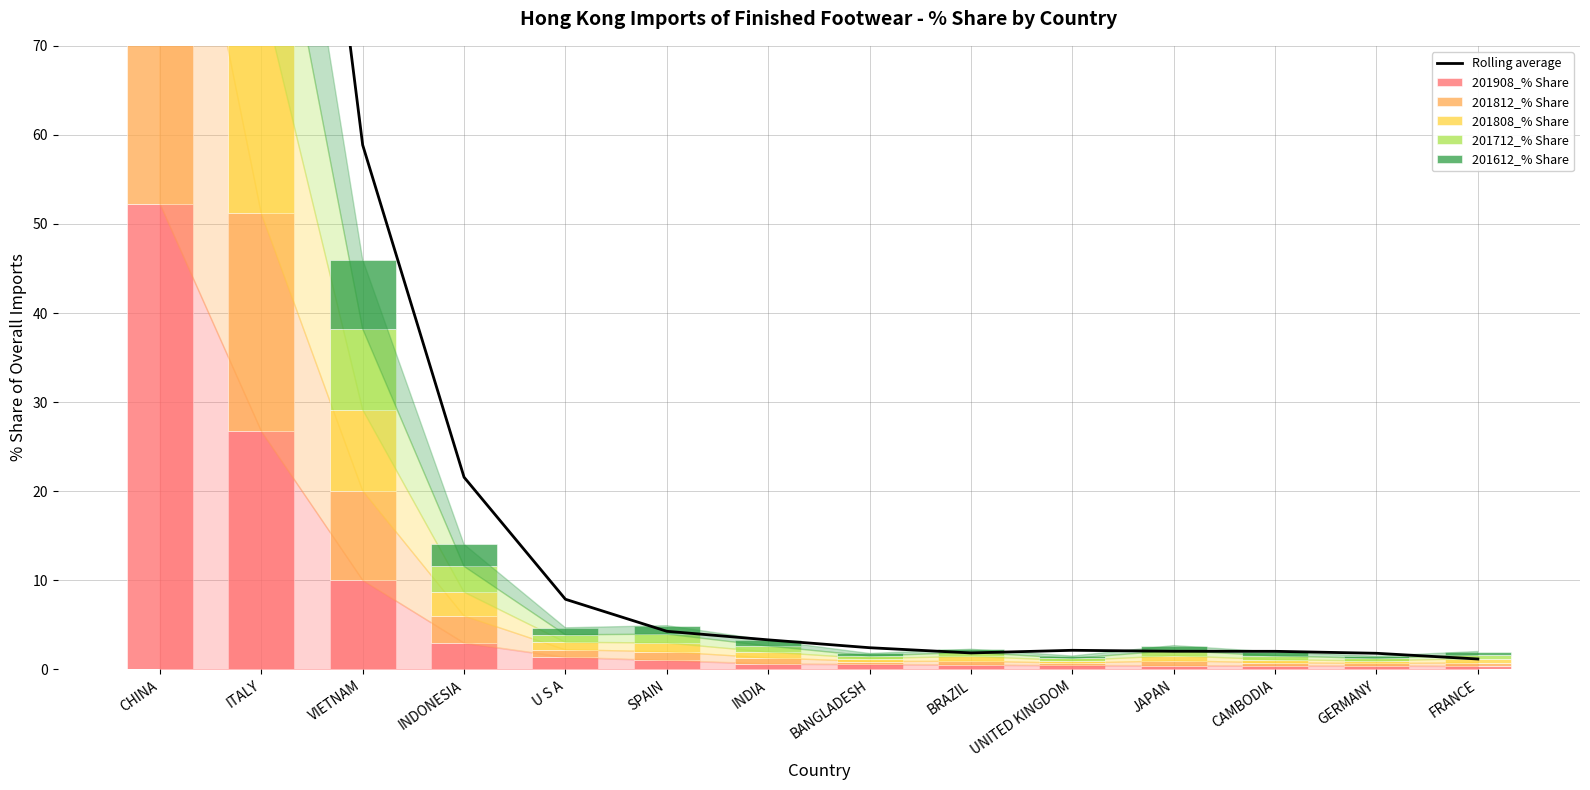

What is the total value across all series at U S A?

12.5